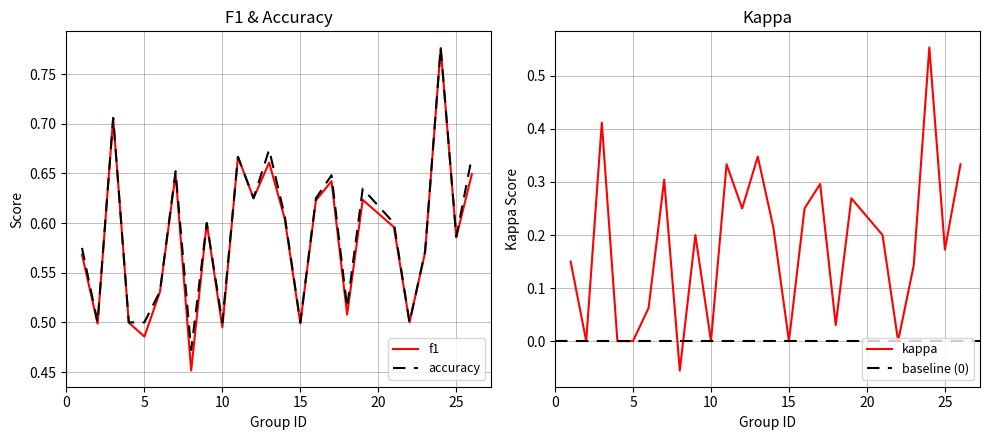

The kappa series shows 0.2 at 12. True or false?

False